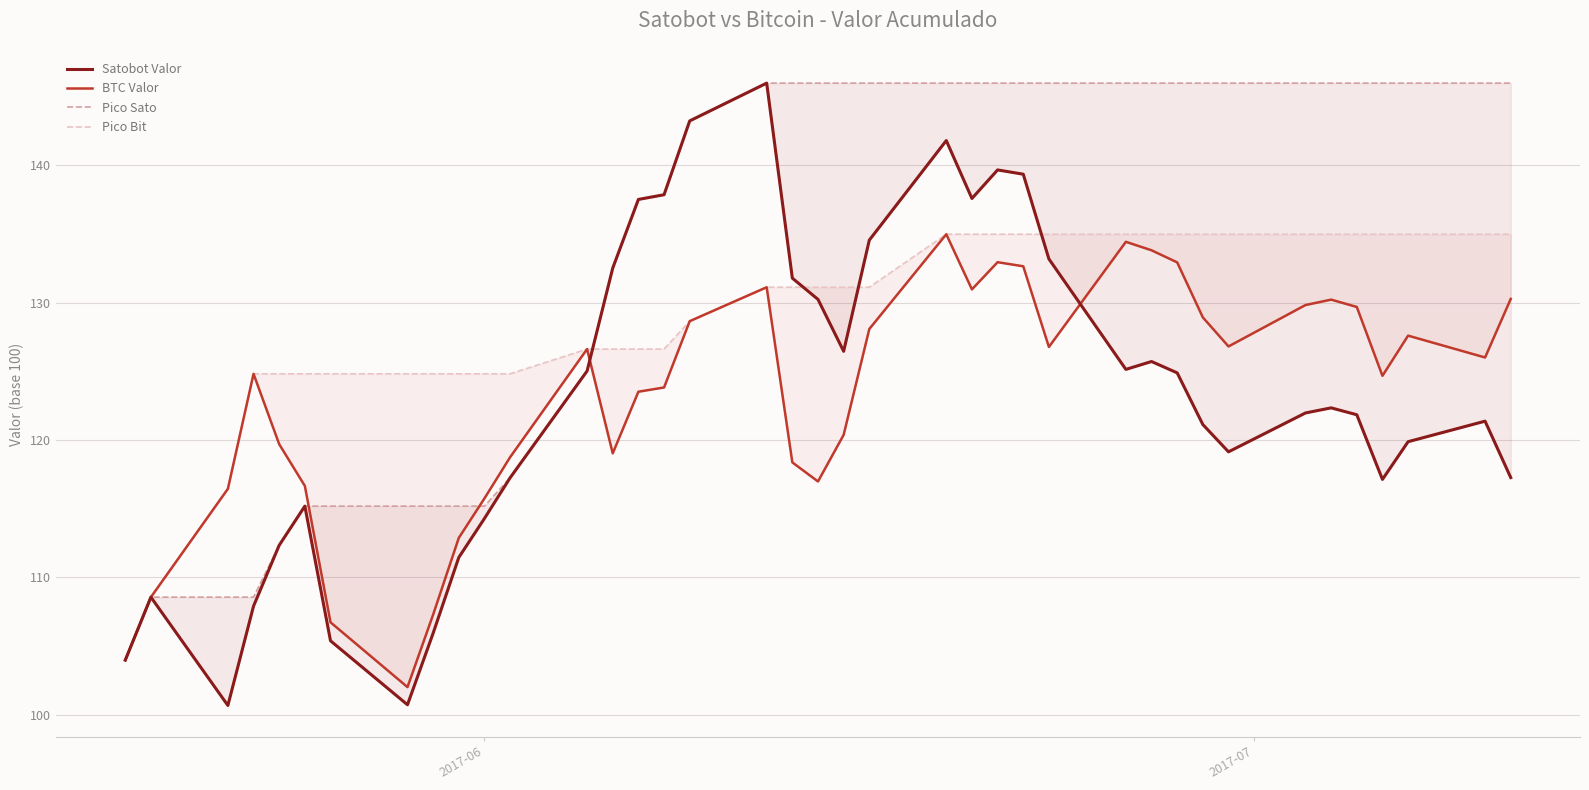

How many data points in BTC Valor are above 126?

20